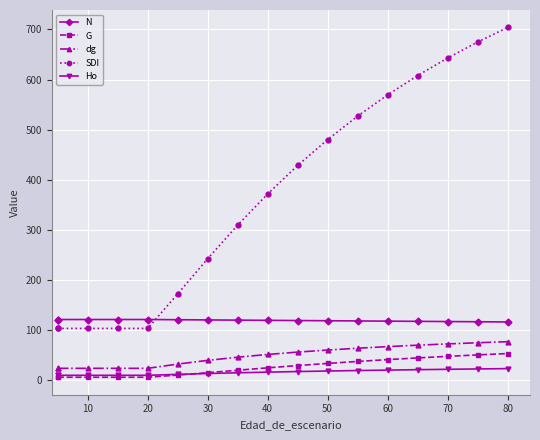

Rank the series by their maximum value, from lowest to highest.

Ho, G, dg, N, SDI